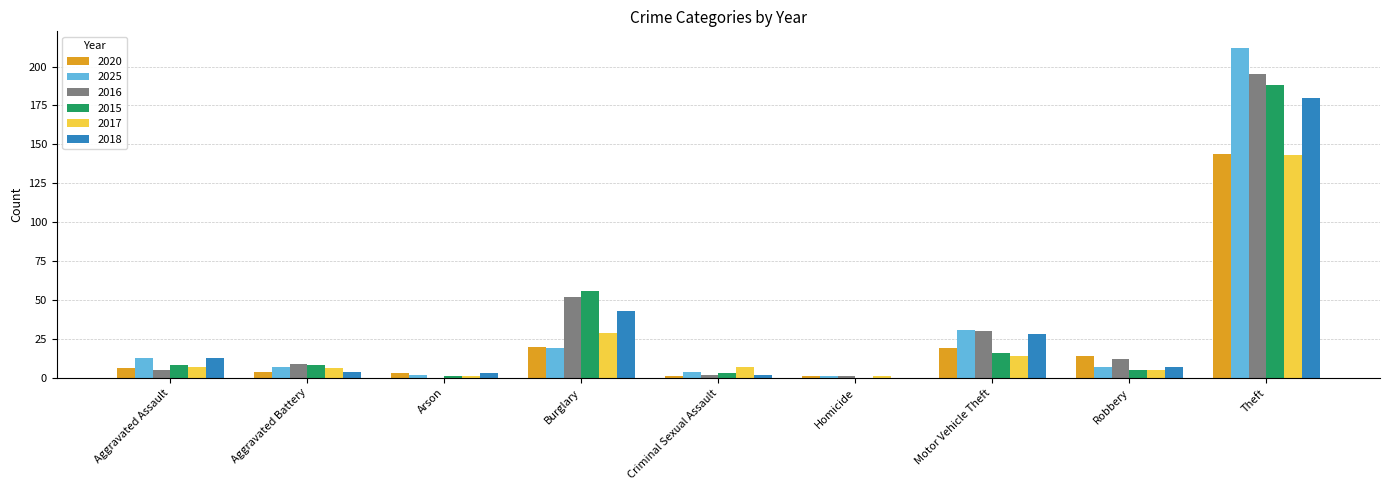

What is the greatest value displayed?

212